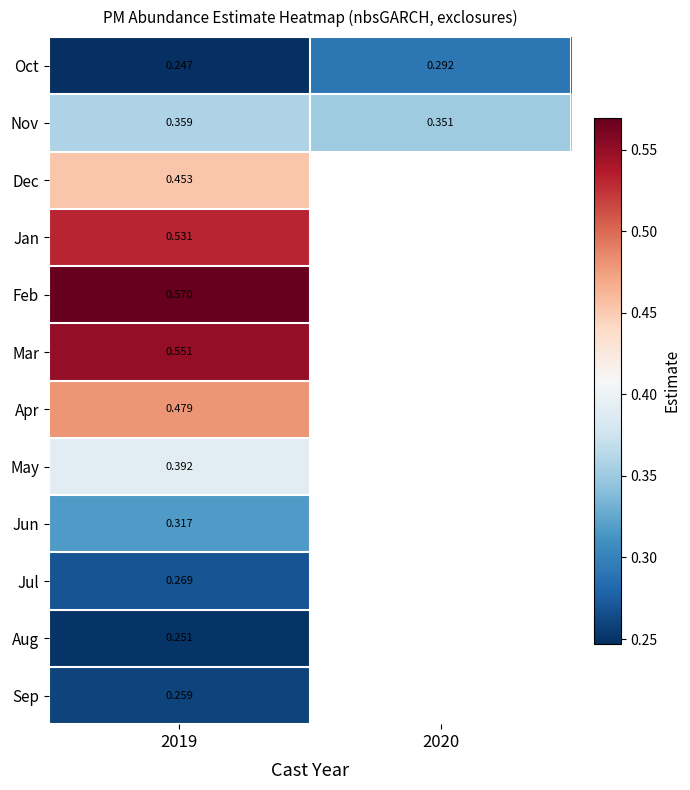

At 2019, list the series in order from smallest to largest.

Oct, Aug, Sep, Jul, Jun, Nov, May, Dec, Apr, Jan, Mar, Feb